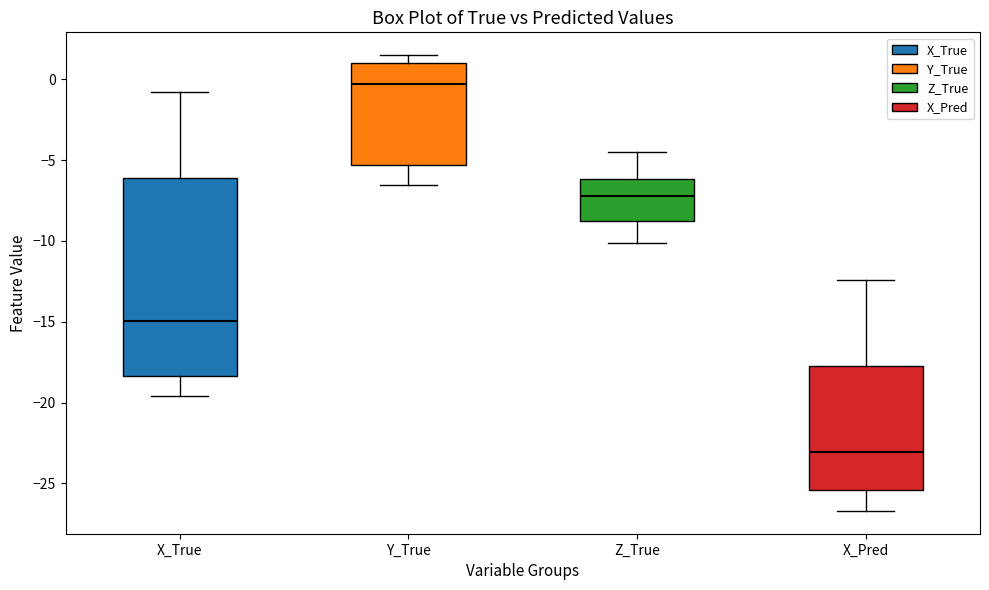

Comparing the boxes themselves (not the whiskers), which one is the tallest?

X_True